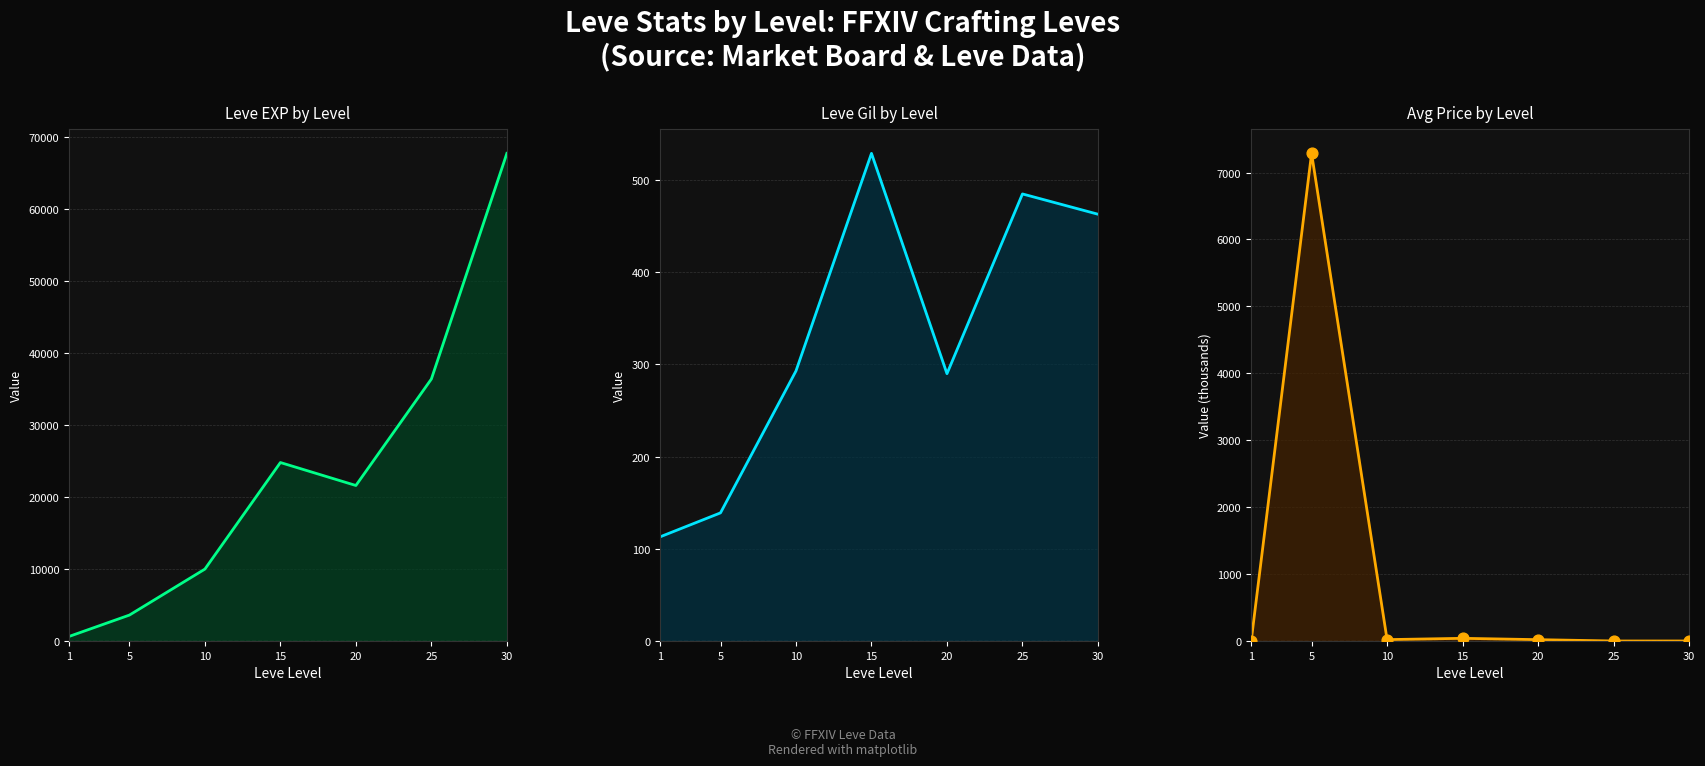

Which series has the largest total across all categories?

Leve EXP